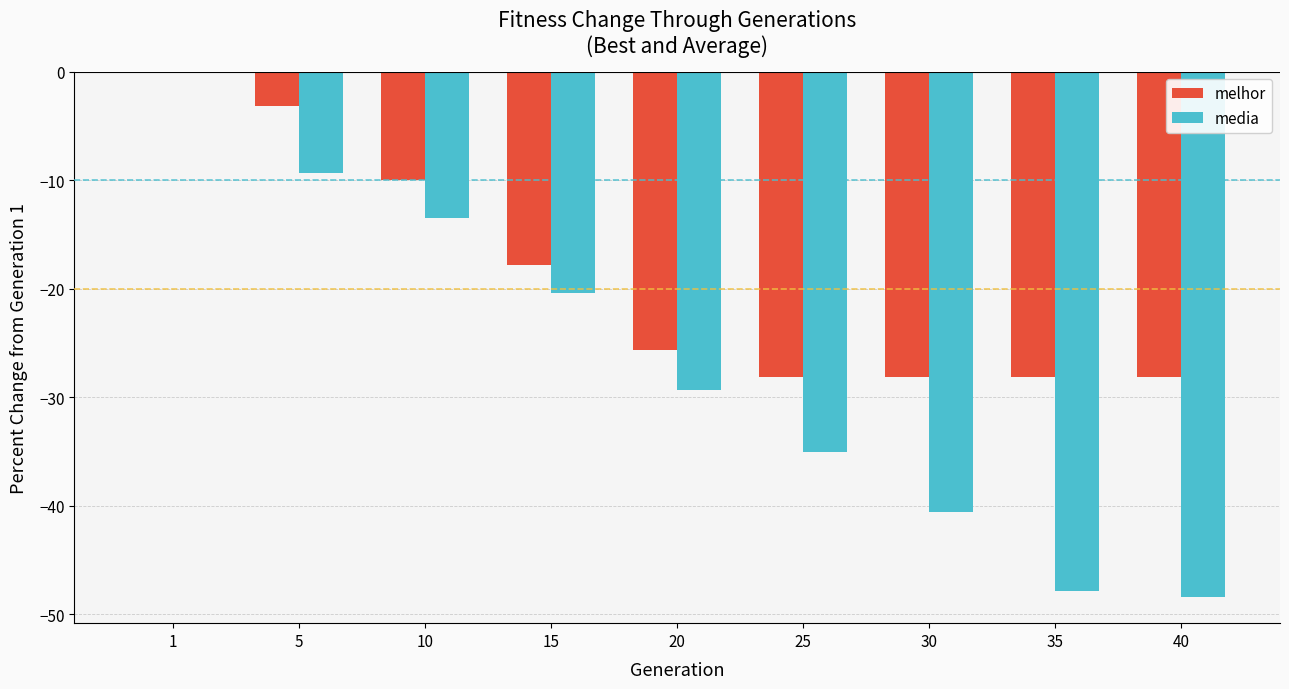

What is the difference between the melhor values at 5 and 20?

22.5